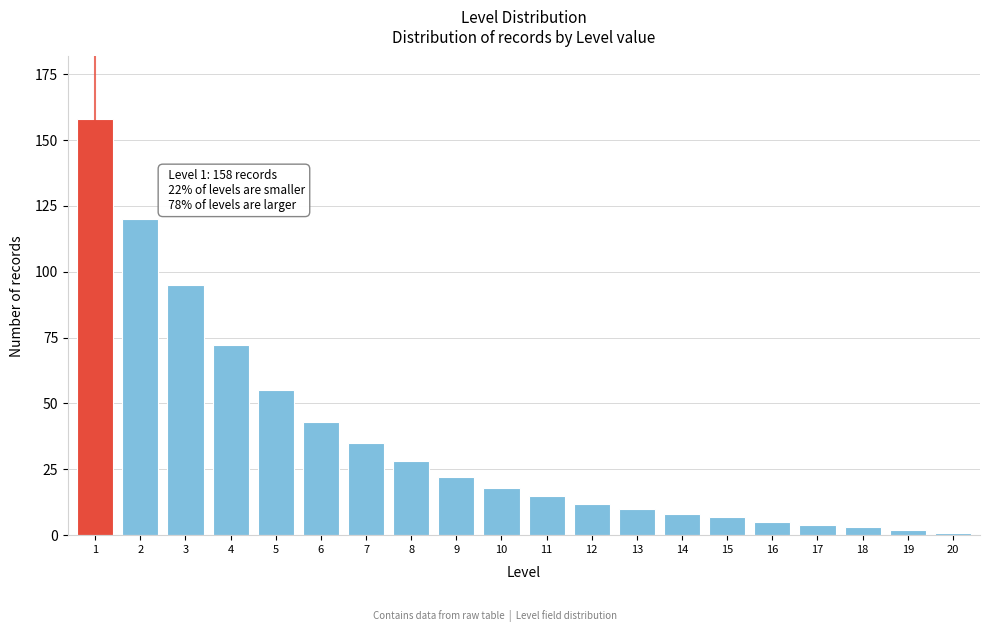

Reading right to left, what are all the values shown in this chart?

1	2	3	4	5	7	8	10	12	15	18	22	28	35	43	55	72	95	120	158